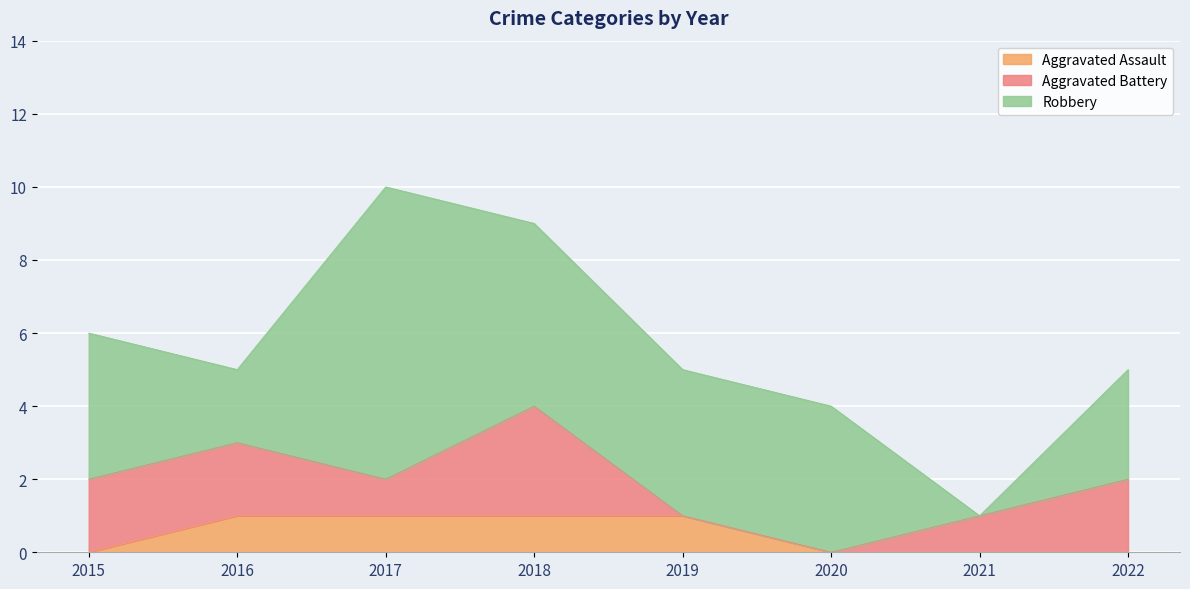

True or false: Aggravated Assault has a value of 0 at 2015.

False